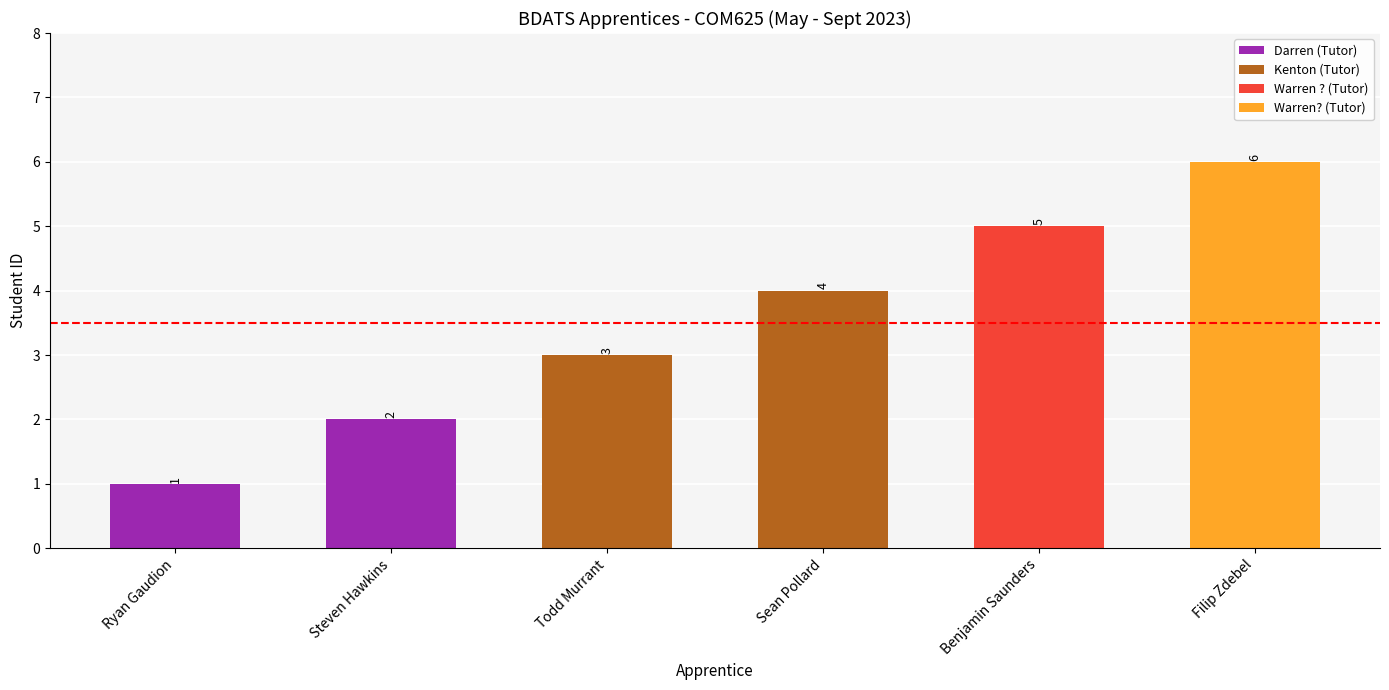

What is the sum of the Darren (Tutor) values at Steven Hawkins and Ryan Gaudion?

3